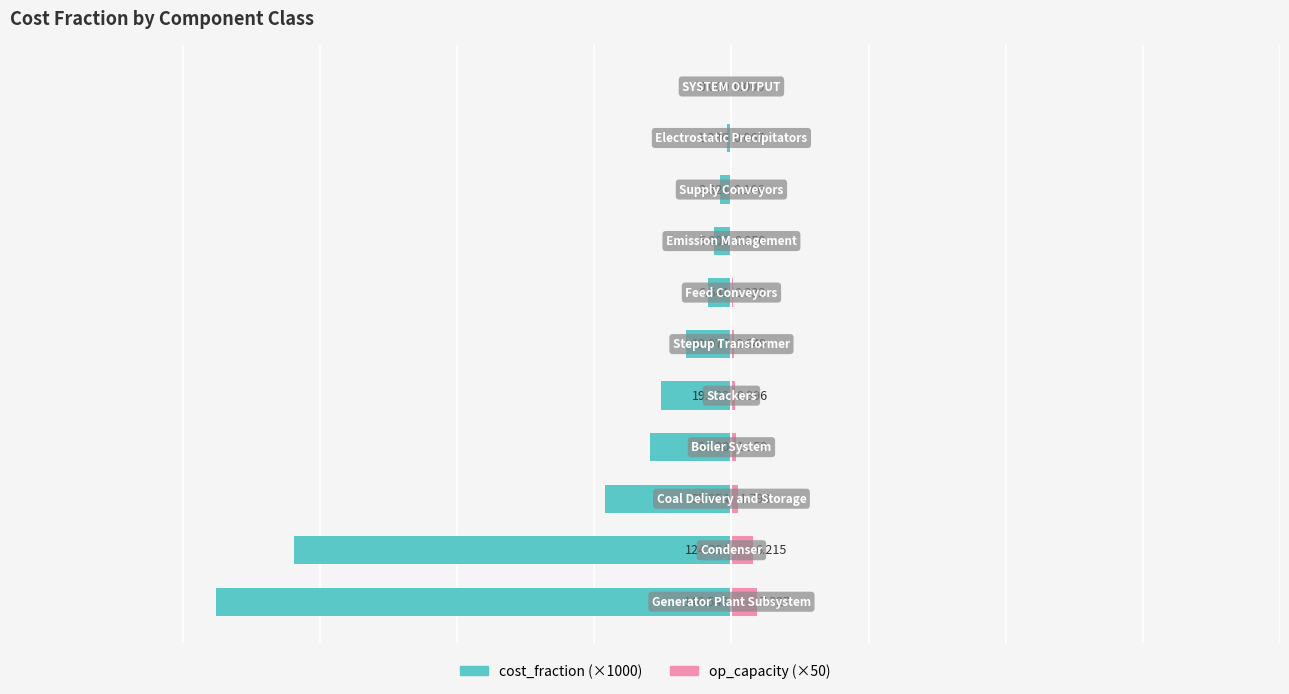

How many categories are shown in the chart?

11